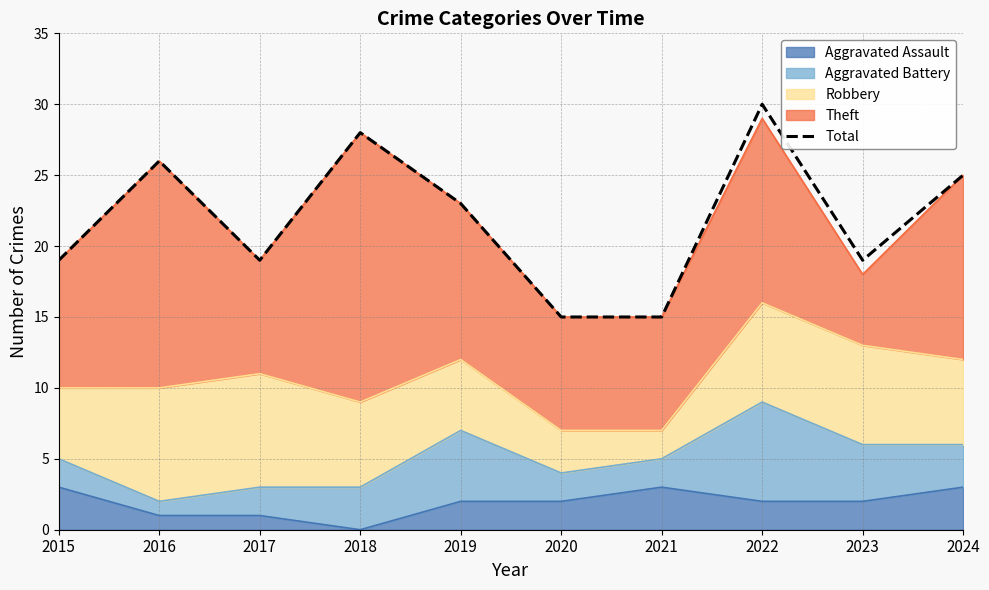

Which category has the lowest value across all series?

2020